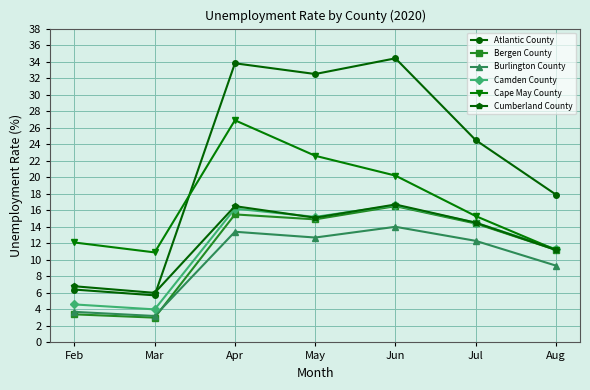

Reading left to right, extract all data points from this chart.

Atlantic County: 6.4	5.7	33.8	32.5	34.4	24.5	17.9
Bergen County: 3.4	3.0	15.5	14.9	16.5	14.4	11.2
Burlington County: 3.7	3.2	13.4	12.7	14.0	12.3	9.3
Camden County: 4.6	4.0	16.2	15.2	16.6	14.5	11.3
Cape May County: 12.1	10.9	26.9	22.6	20.2	15.3	11.2
Cumberland County: 6.8	6.0	16.5	15.1	16.7	14.5	11.2